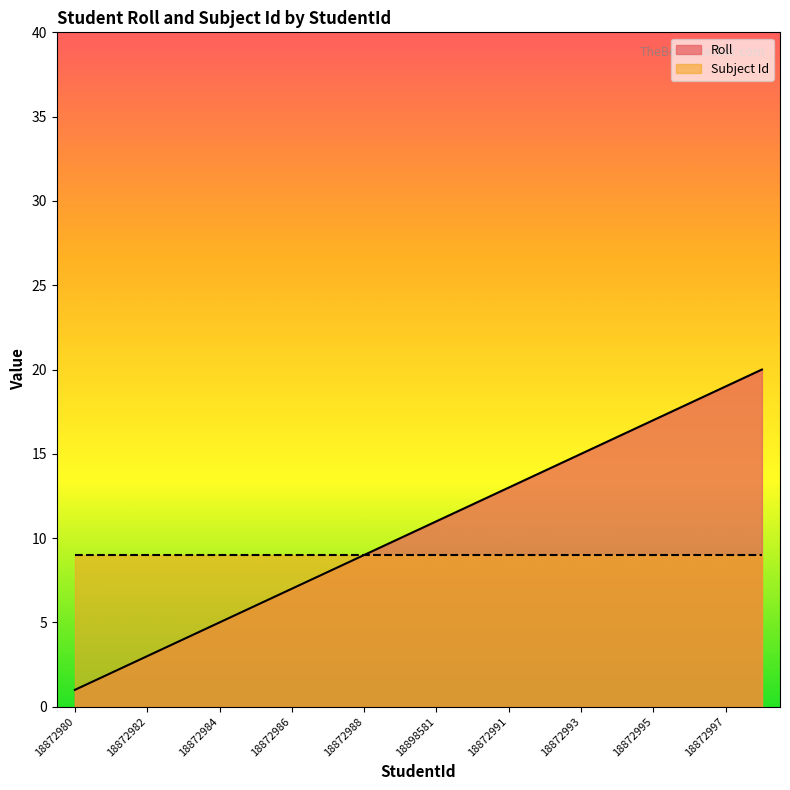

True or false: the data shows 7 at 18872986.

True